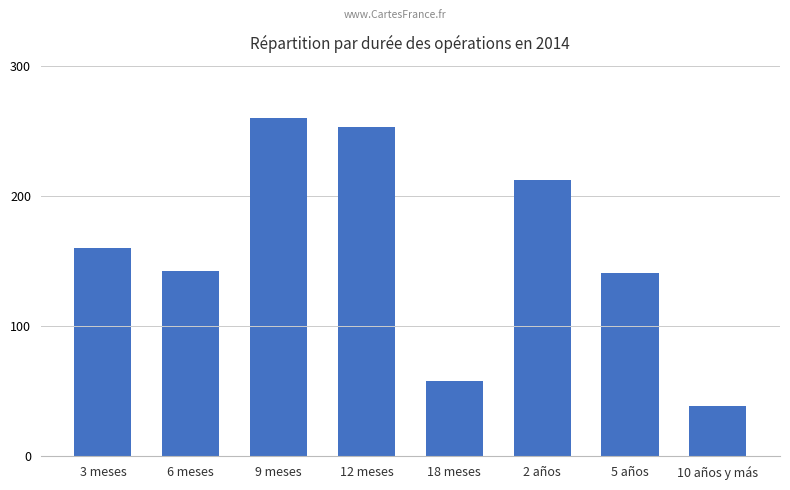

What is the smallest value displayed?

39